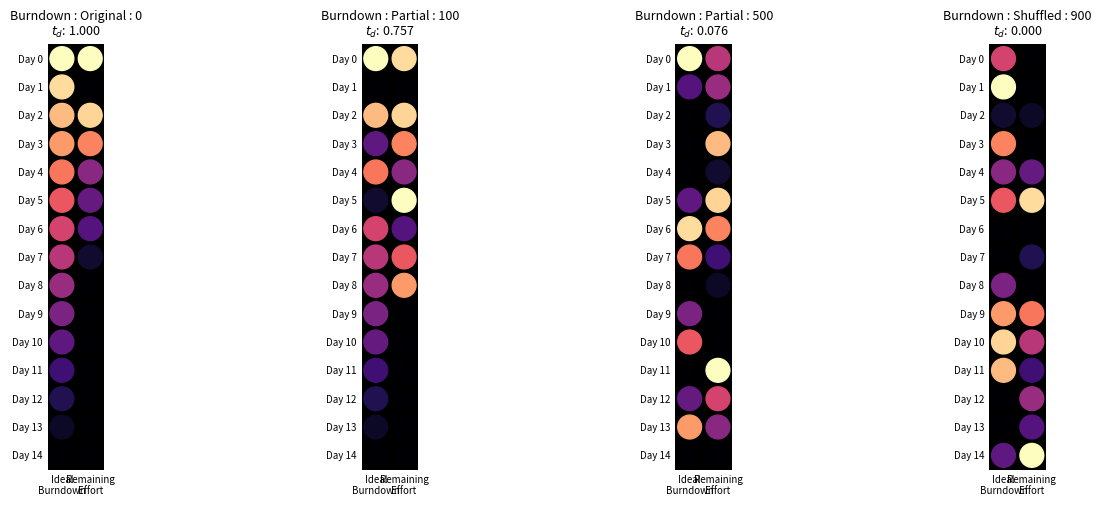

The 4 series shows 0.0 at 8. True or false?

True